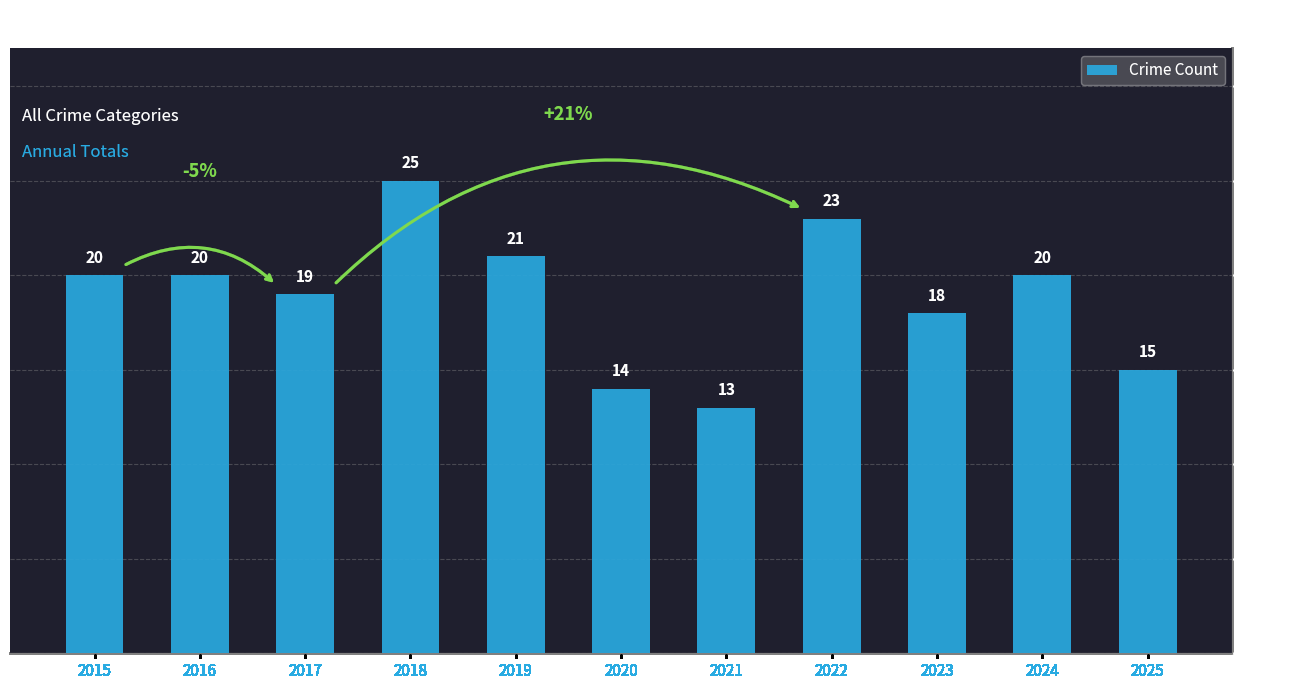

What is the value of the 9th bar from the left?

18